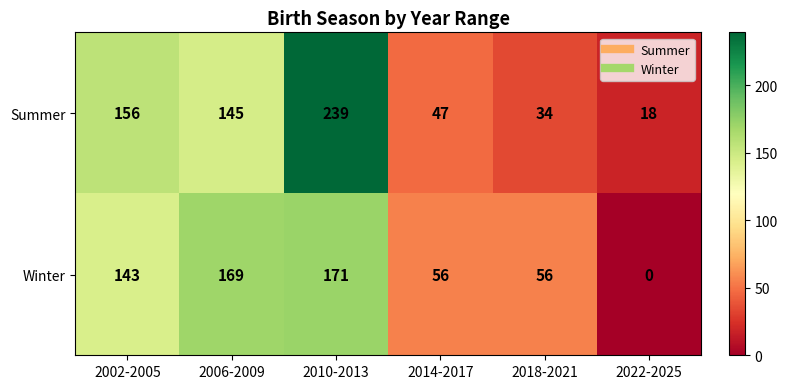

What is the total value across all series at 2010-2013?

410